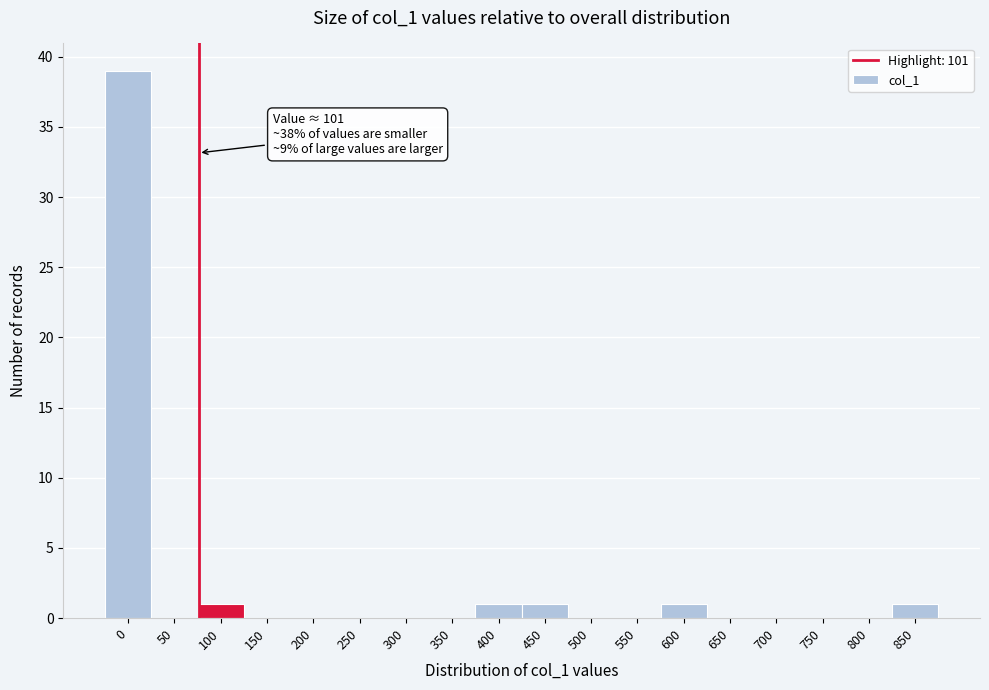

Reading left to right, list all the values displayed in this chart.

0=39	50=0	100=1	150=0	200=0	250=0	300=0	350=0	400=1	450=1	500=0	550=0	600=1	650=0	700=0	750=0	800=0	850=1